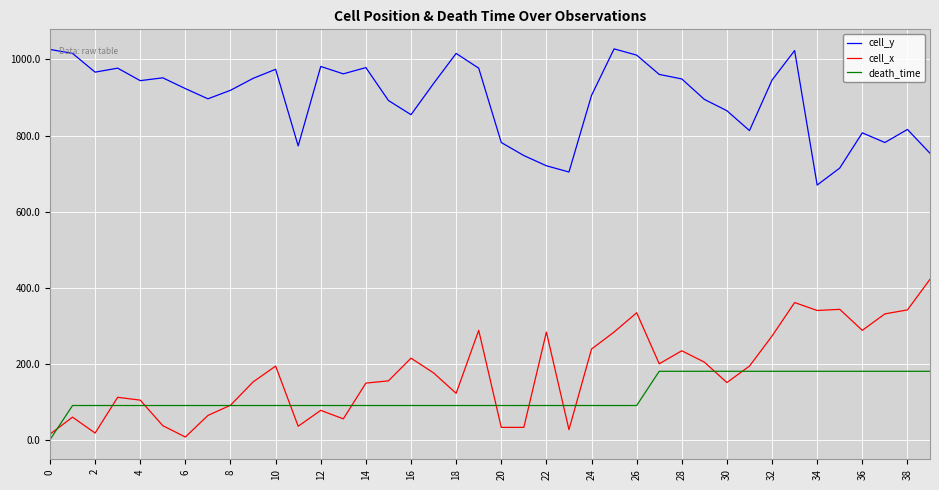

What is the highest value of the death_time series?

180.0